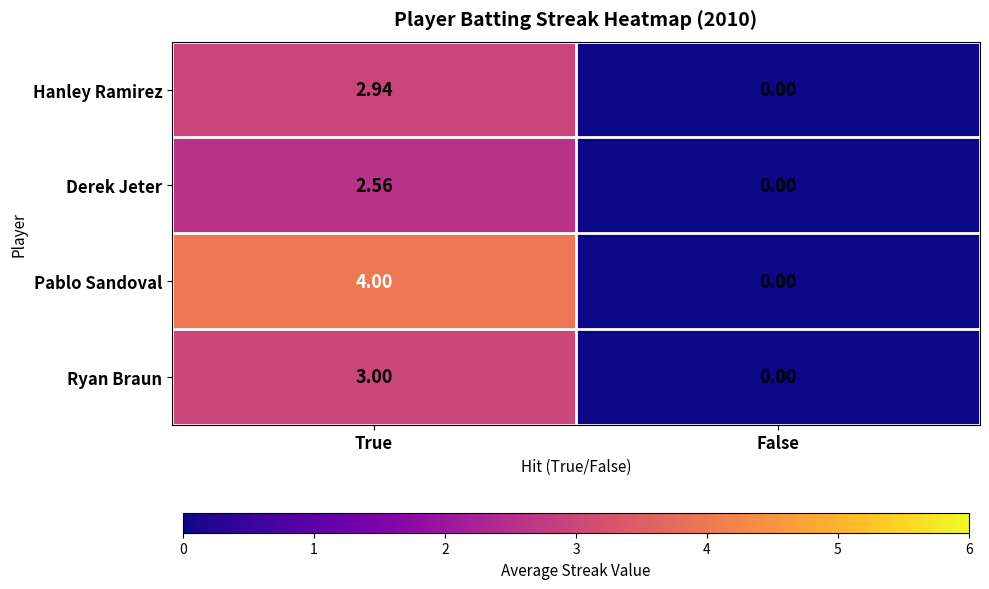

Which series has the largest total across all categories?

Pablo Sandoval